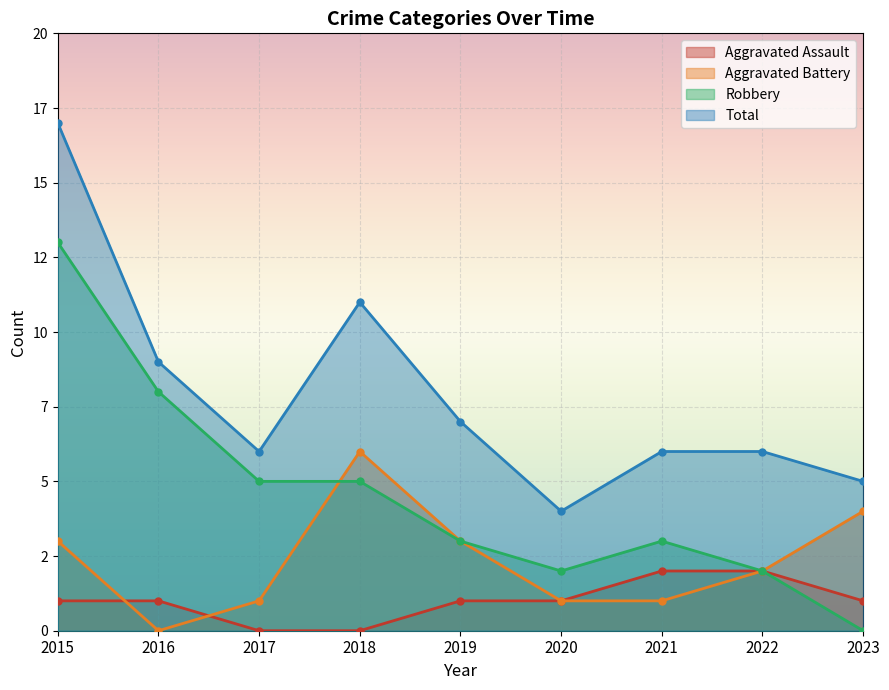

Rank the series by their maximum value, from highest to lowest.

Total, Robbery, Aggravated Battery, Aggravated Assault